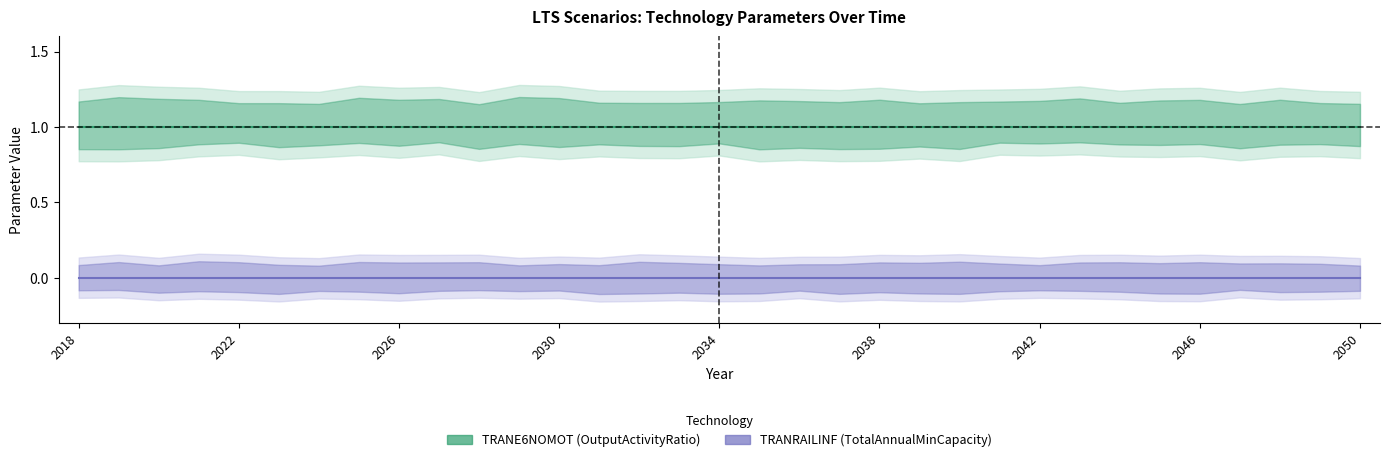

Which series has the widest spread of values?

TRANE6NOMOT_OutputActivityRatio